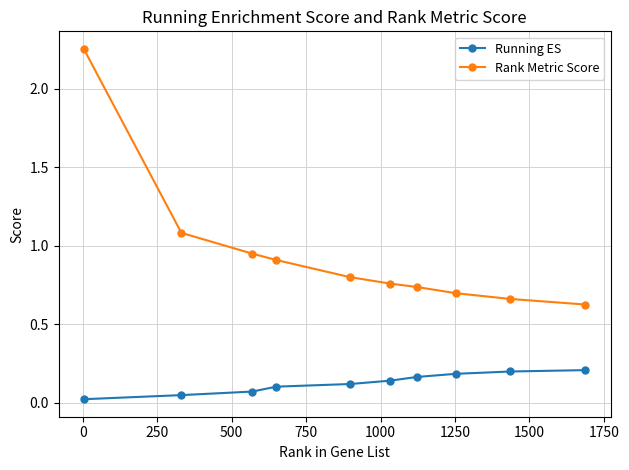

List the series in order of their peak value, lowest first.

Running ES, Rank Metric Score